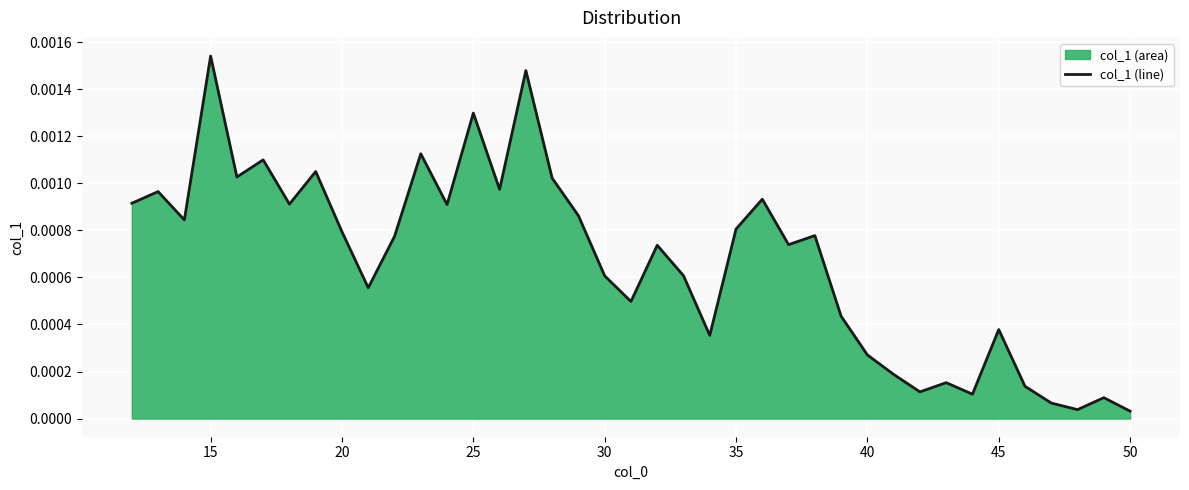

Which label corresponds to the largest value in the chart?

15